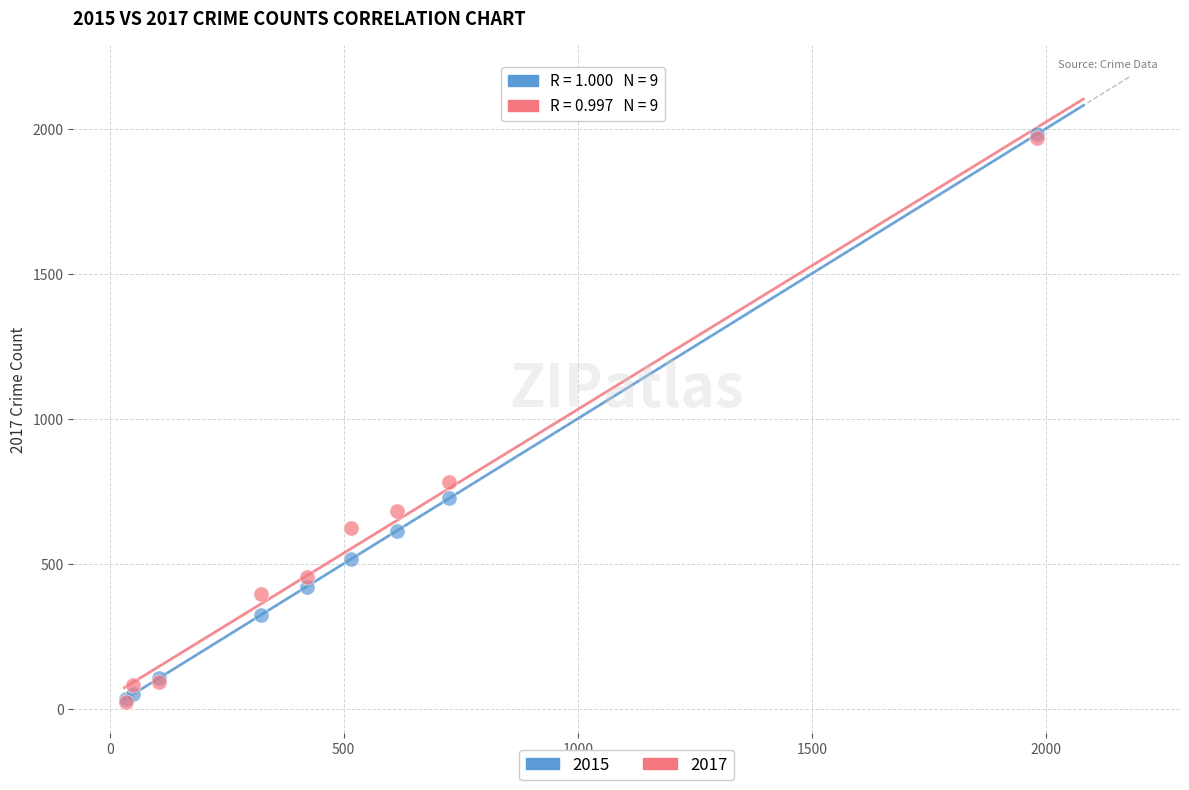

Which series has the largest Y range (max minus min)?

2015